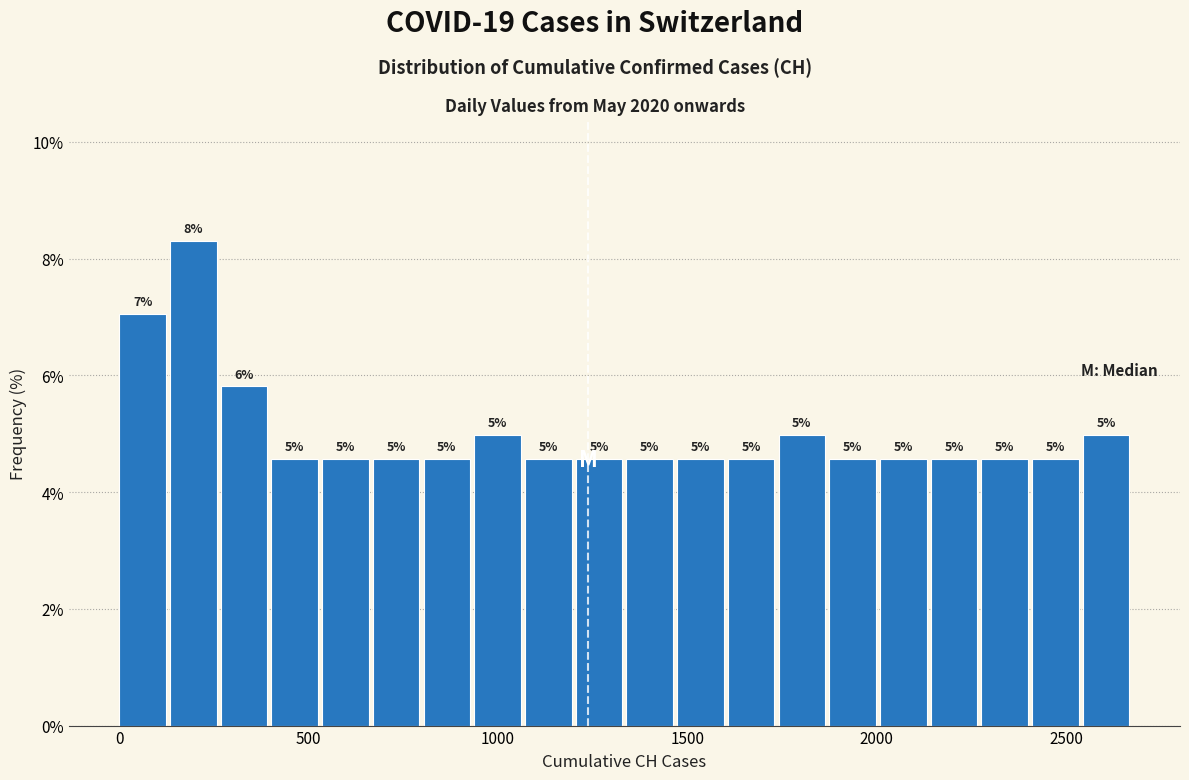

Read against the x-axis, roughly where is the centre of the tallest bar?

200